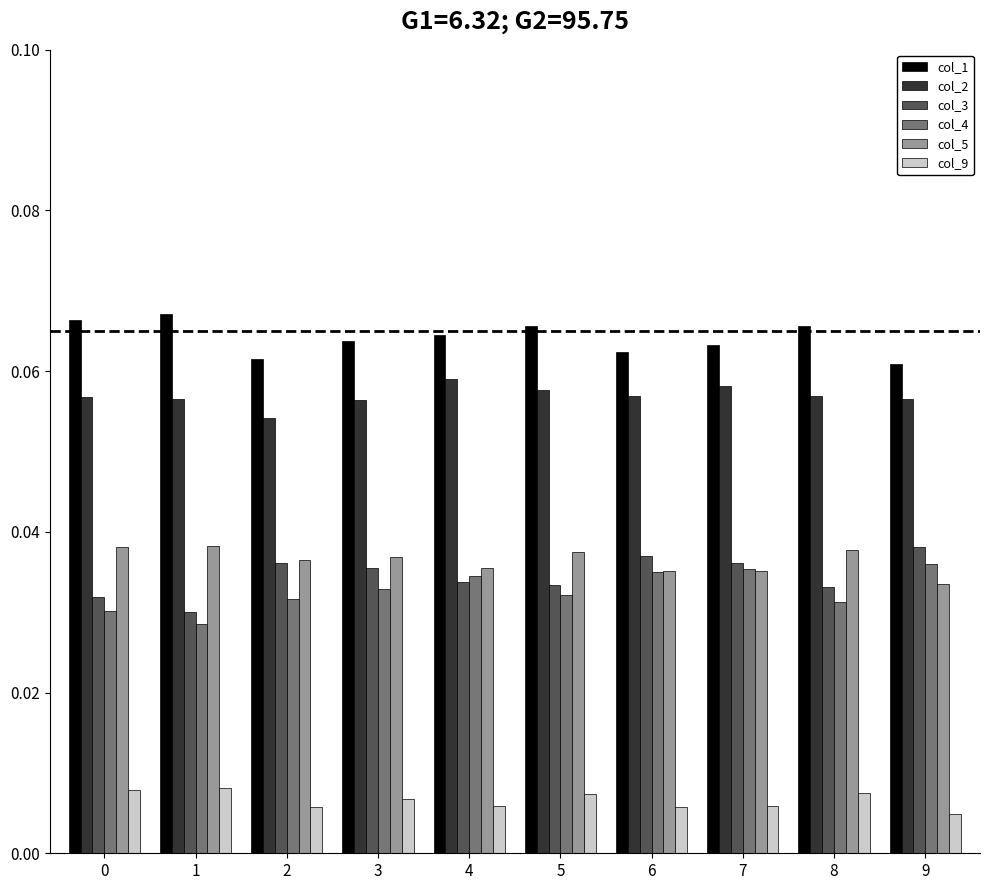

True or false: col_3 has a value of 0.1 at 2.

False